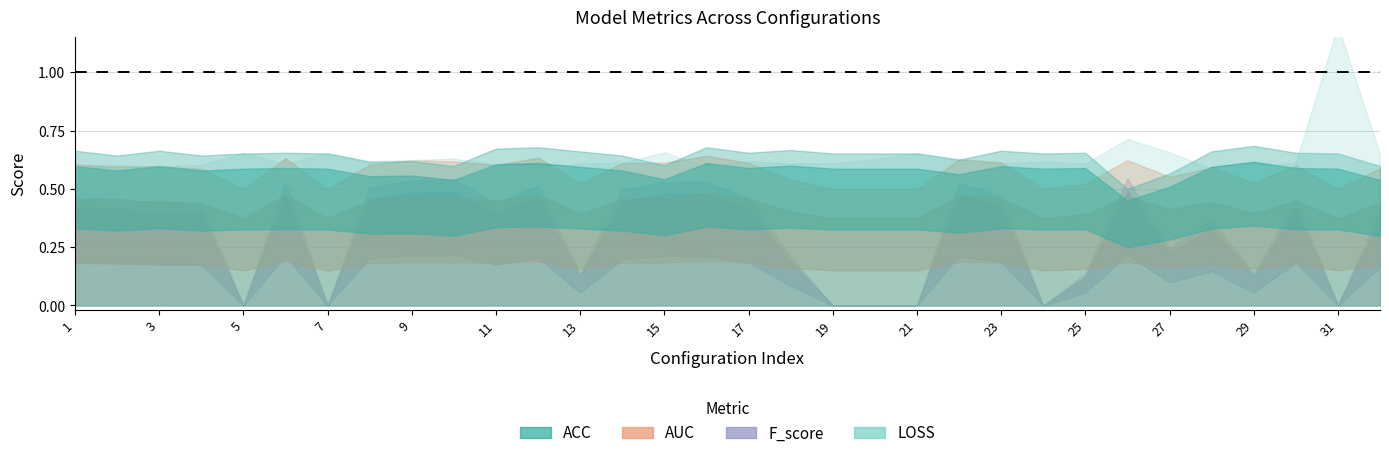

Is the value of ACC at 22 greater than the value of F_score at 6?

Yes